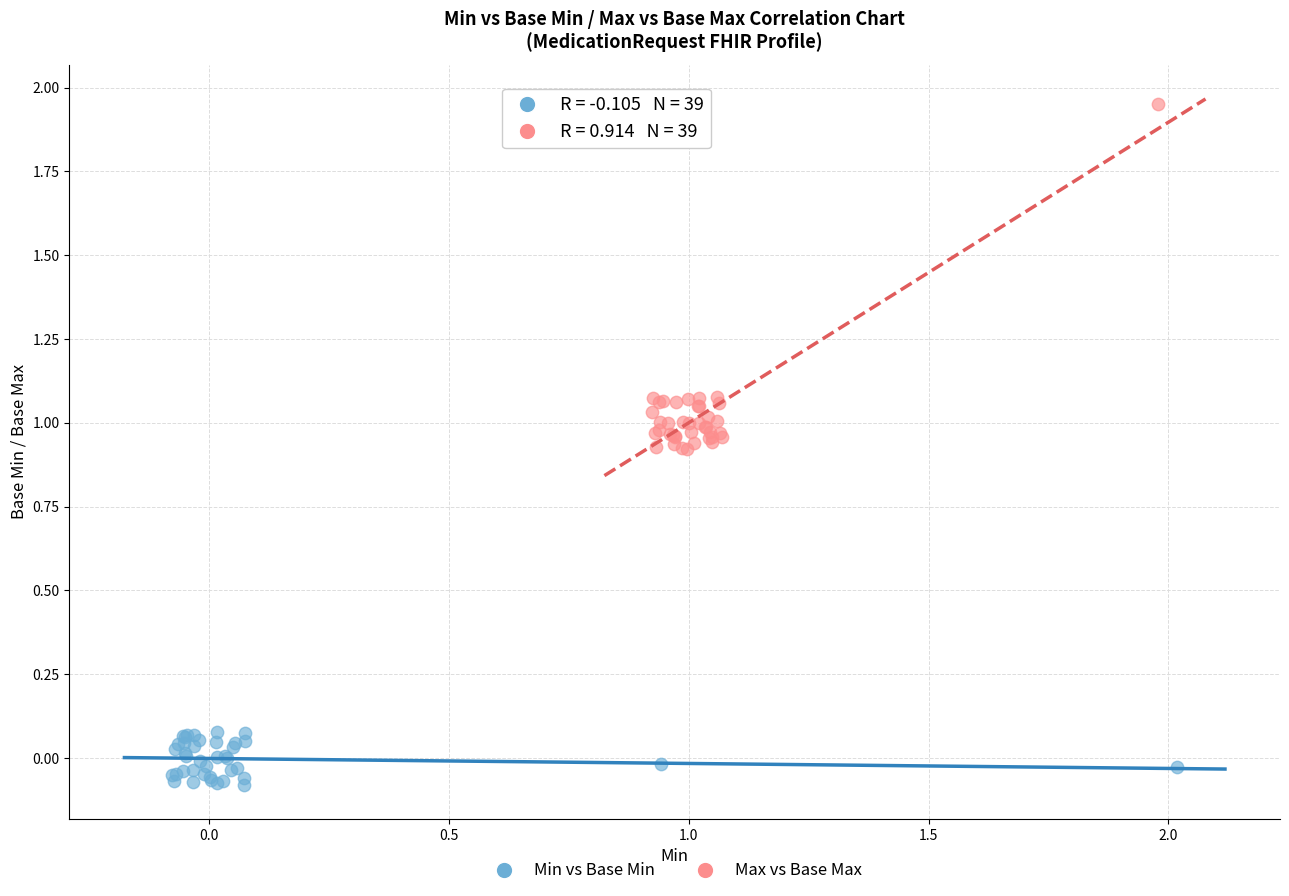

Which series contains the highest Y value?

Max vs Base Max